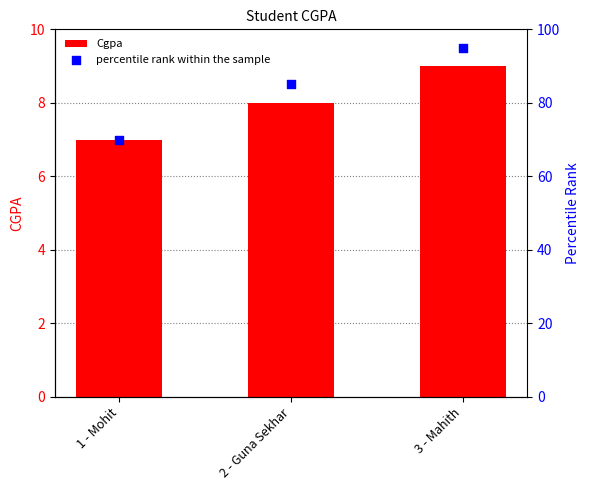

Which series has the largest total across all categories?

percentile rank within the sample